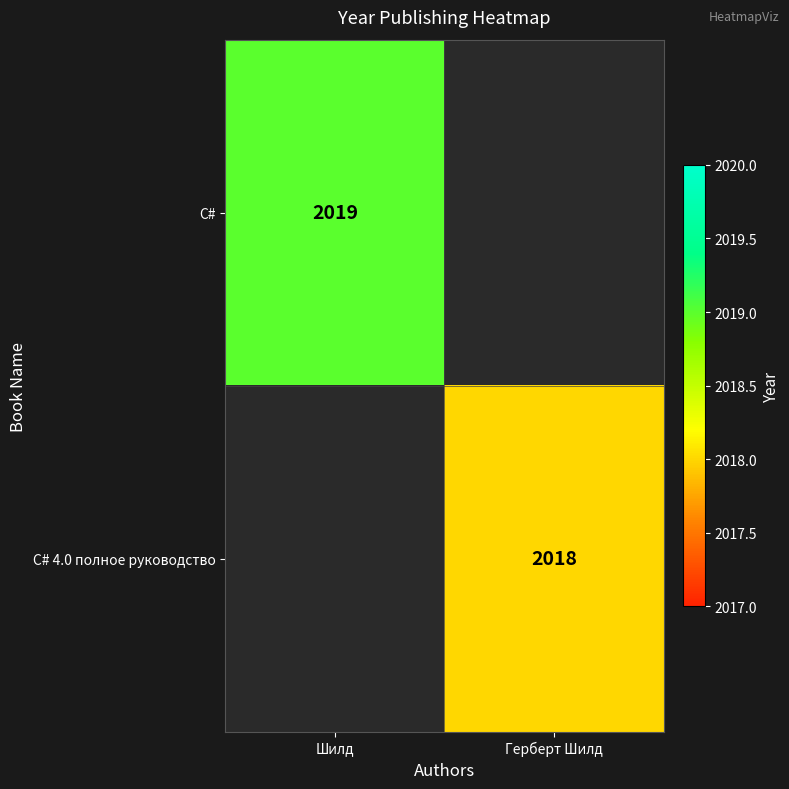

Count the number of data series in this chart.

2